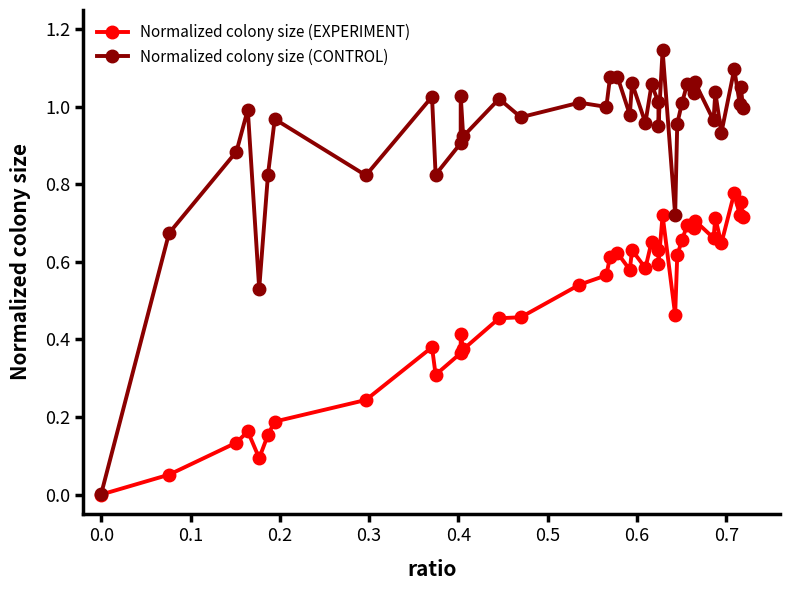

Which series has the largest total across all categories?

Normalized colony size (CONTROL)